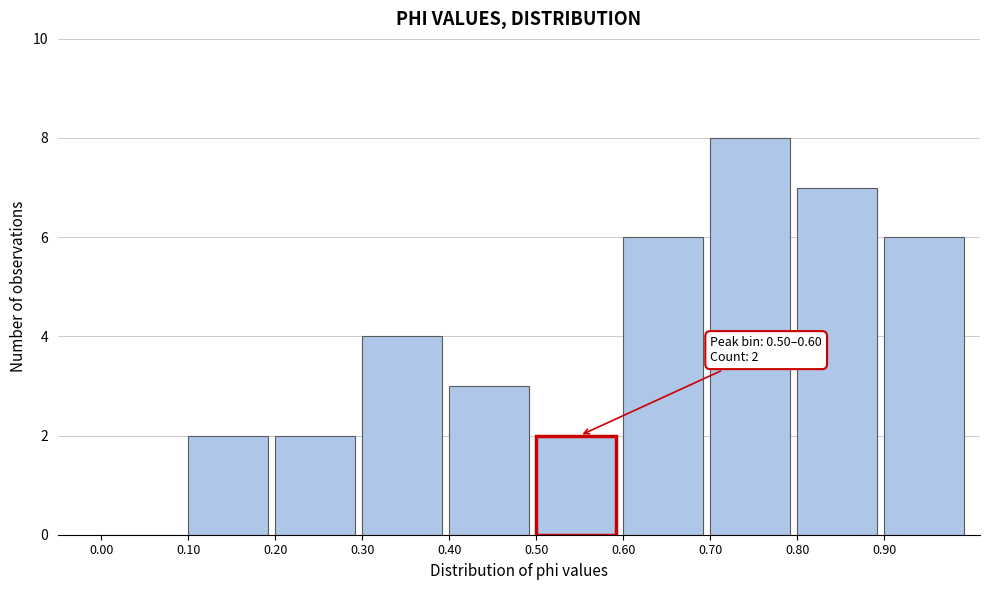

Which range on the x-axis has the tallest bar?

0.7 to 0.8